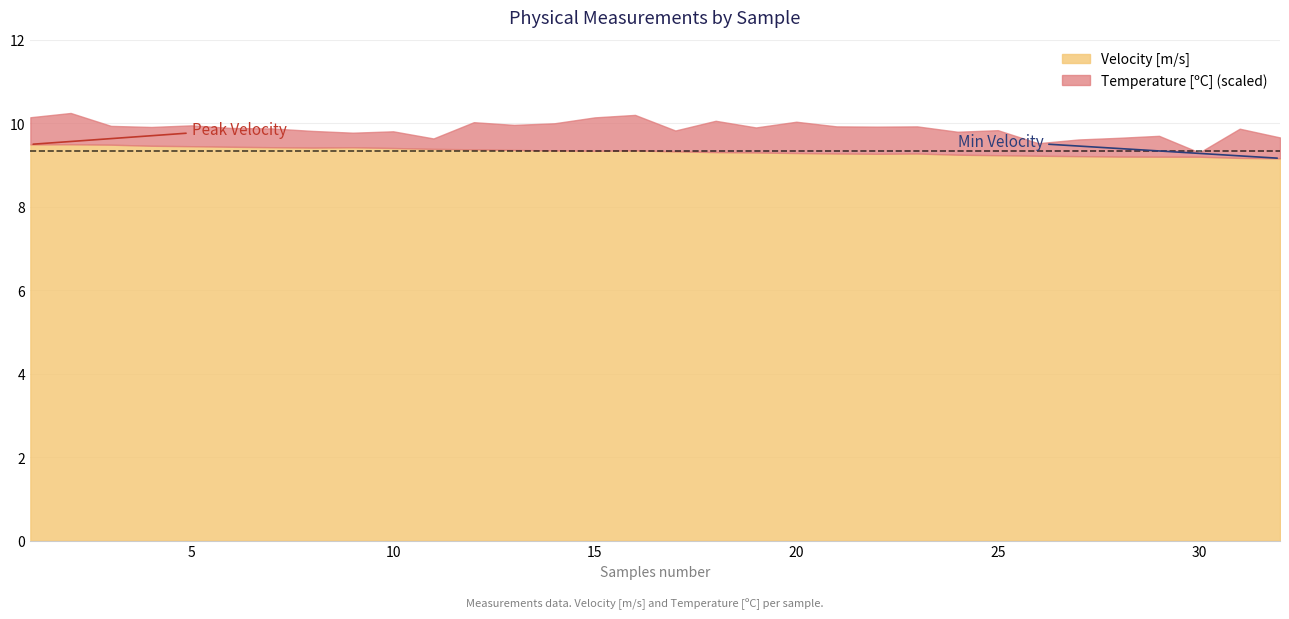

True or false: Velocity [m/s] has more than 1 interior local peaks.

True